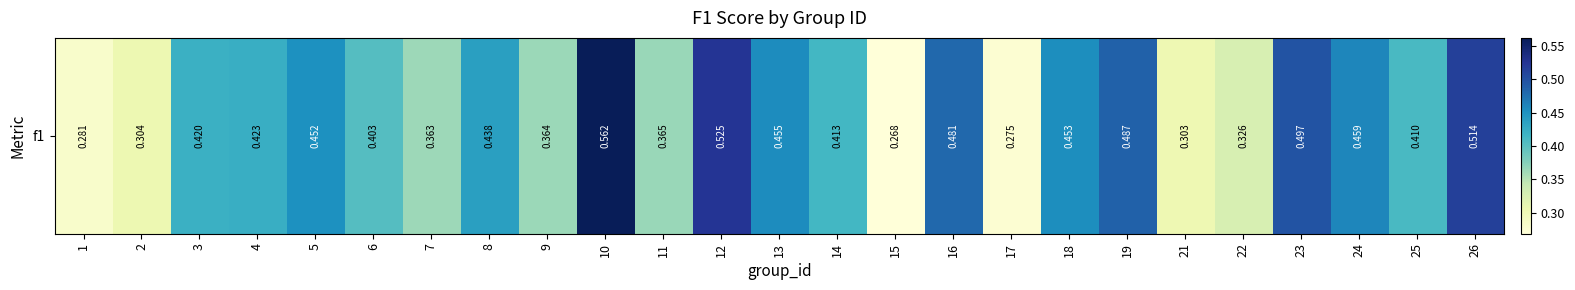

Reading left to right, what are all the values shown in this chart?

0.3	0.3	0.4	0.4	0.5	0.4	0.4	0.4	0.4	0.6	0.4	0.5	0.5	0.4	0.3	0.5	0.3	0.5	0.5	0.3	0.3	0.5	0.5	0.4	0.5